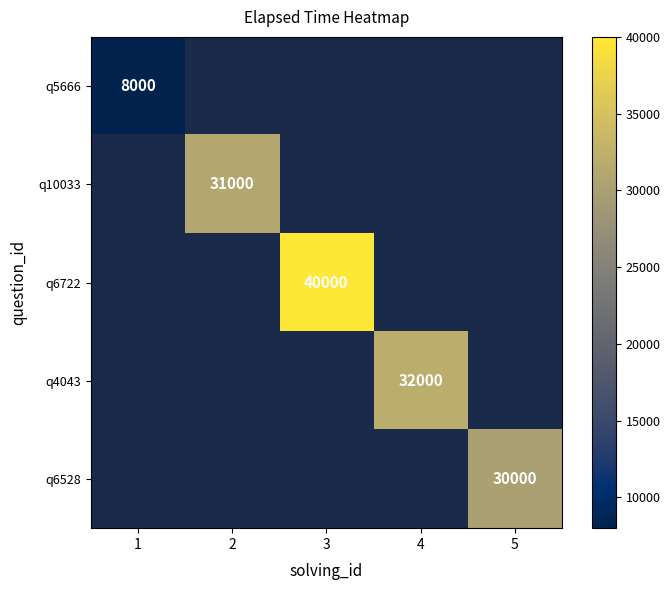

Is it true that q6528 equals 17411 at 5?

False